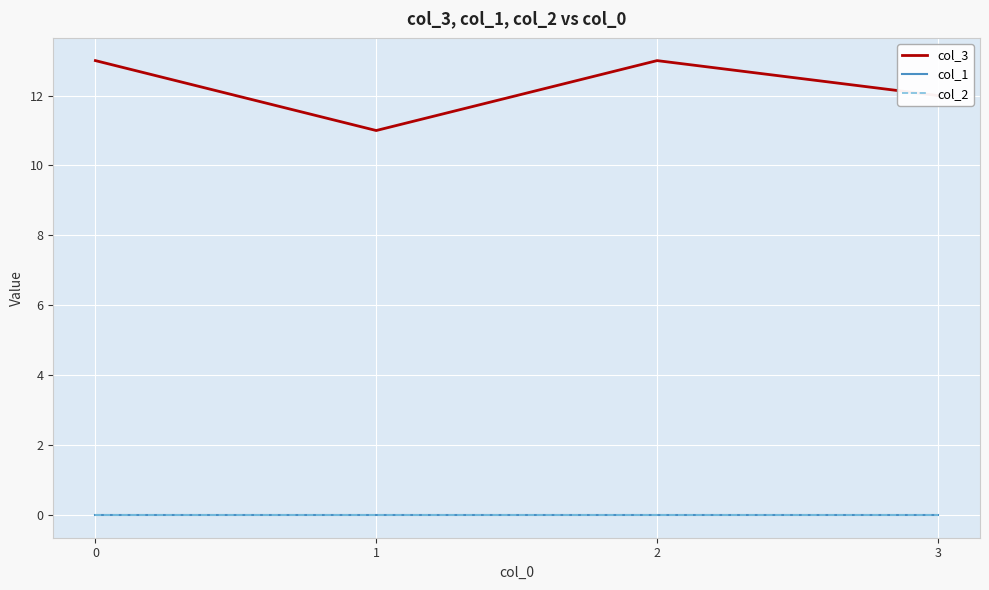

True or false: col_3 and col_1 intersect in this chart.

False